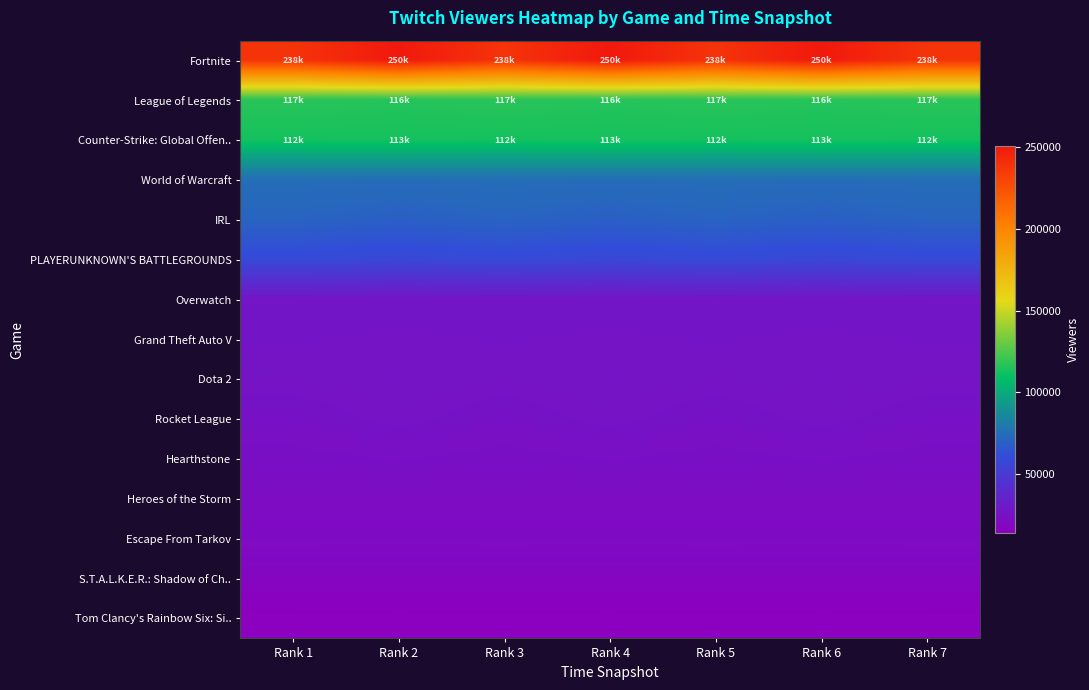

Which series has the largest total across all categories?

Fortnite